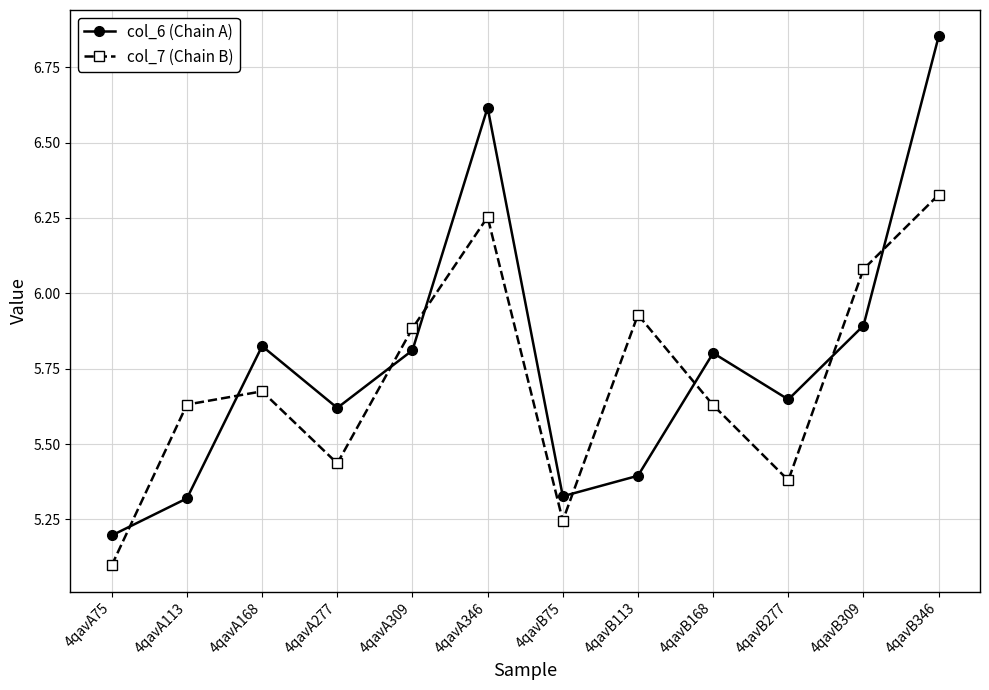

Which series has the largest total across all categories?

col_6 (Chain A)